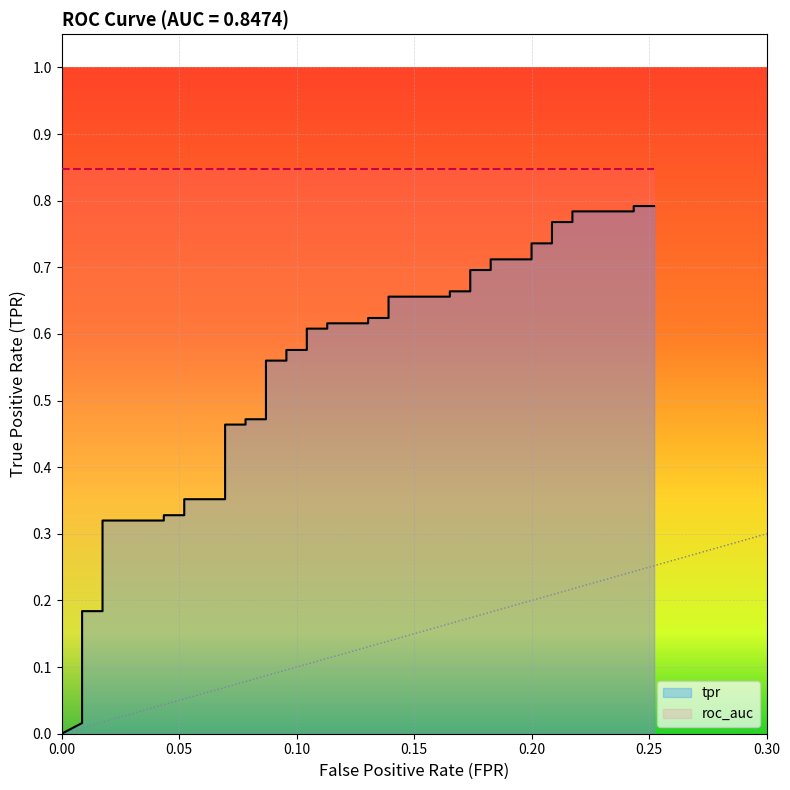

Which series changed the most between 34 and 36?

tpr